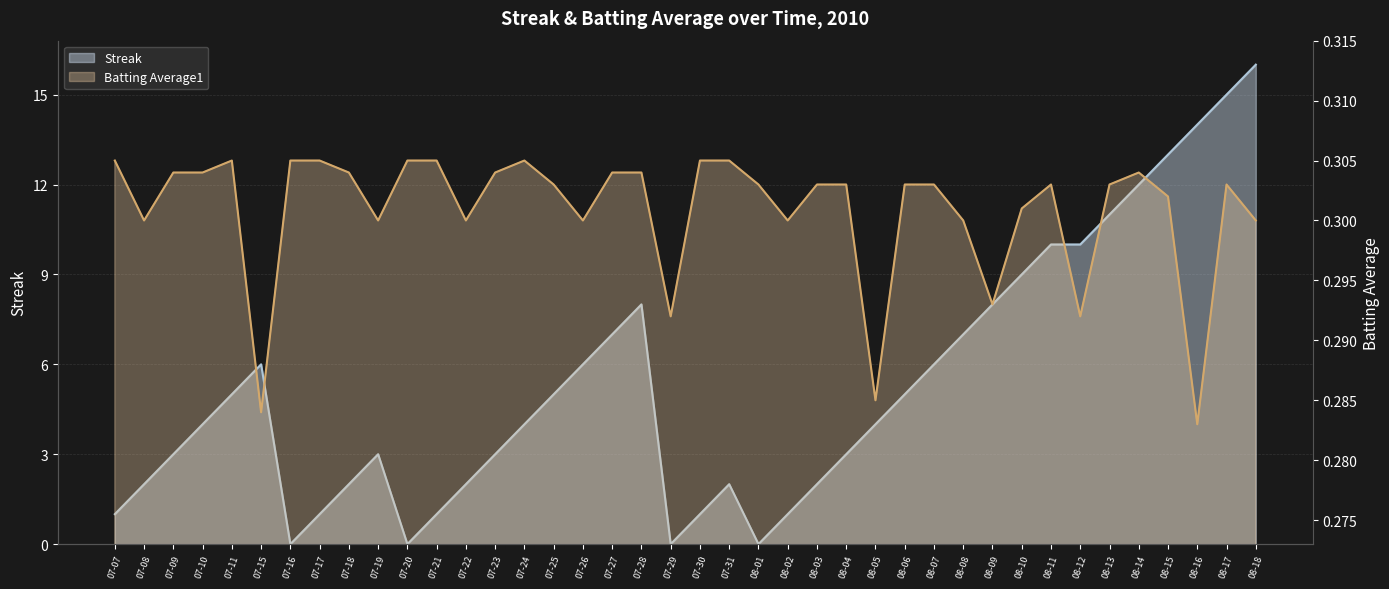

Is the value of Streak at 08-02 greater than the value of Batting Average1 at 08-12?

Yes